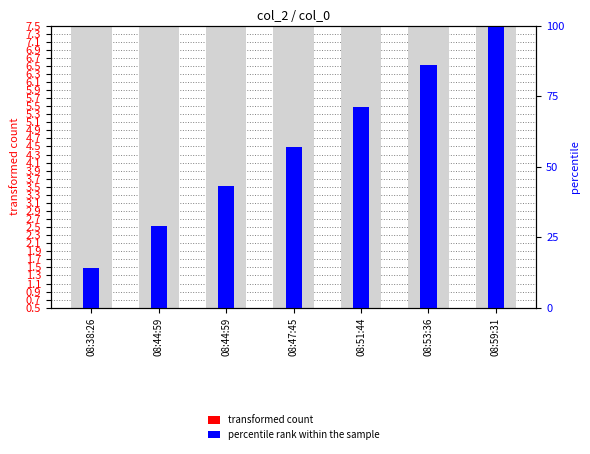

Is it true that percentile rank within the sample equals 1.0 at 08:38:26?

True